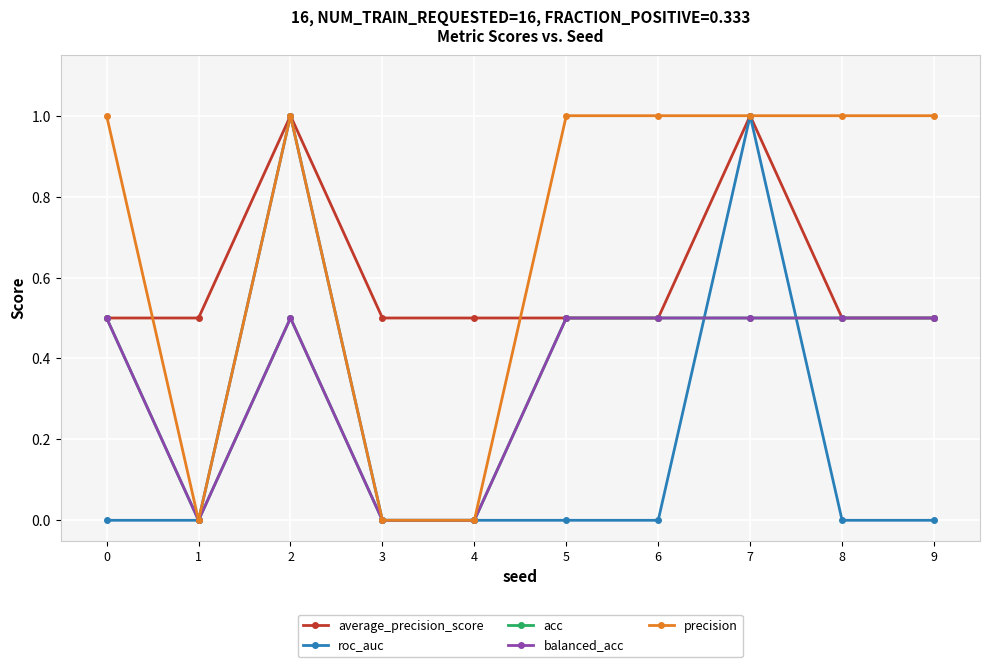

Is this an area chart (filled region under the line)?

No